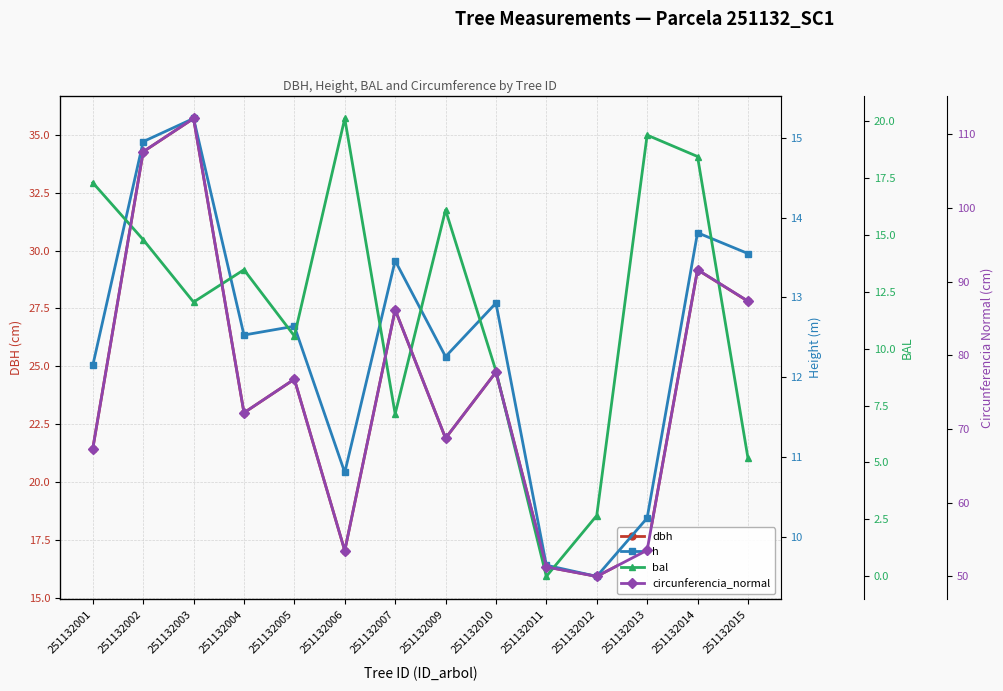

Reading left to right, what are all the values shown in this chart?

dbh: 251132001=21.4	251132002=34.3	251132003=35.7	251132004=23.0	251132005=24.4	251132006=17.0	251132007=27.4	251132009=21.9	251132010=24.8	251132011=16.3	251132012=15.9	251132013=17.1	251132014=29.2	251132015=27.8
h: 251132001=12.2	251132002=14.9	251132003=15.2	251132004=12.5	251132005=12.6	251132006=10.8	251132007=13.5	251132009=12.3	251132010=12.9	251132011=9.7	251132012=9.5	251132013=10.2	251132014=13.8	251132015=13.6
bal: 251132001=17.3	251132002=14.8	251132003=12.0	251132004=13.5	251132005=10.6	251132006=20.1	251132007=7.1	251132009=16.1	251132010=9.0	251132011=0.0	251132012=2.7	251132013=19.4	251132014=18.4	251132015=5.2
circunferencia_normal: 251132001=67.3	251132002=107.7	251132003=112.2	251132004=72.2	251132005=76.8	251132006=53.5	251132007=86.2	251132009=68.8	251132010=77.7	251132011=51.3	251132012=50.0	251132013=53.6	251132014=91.6	251132015=87.4